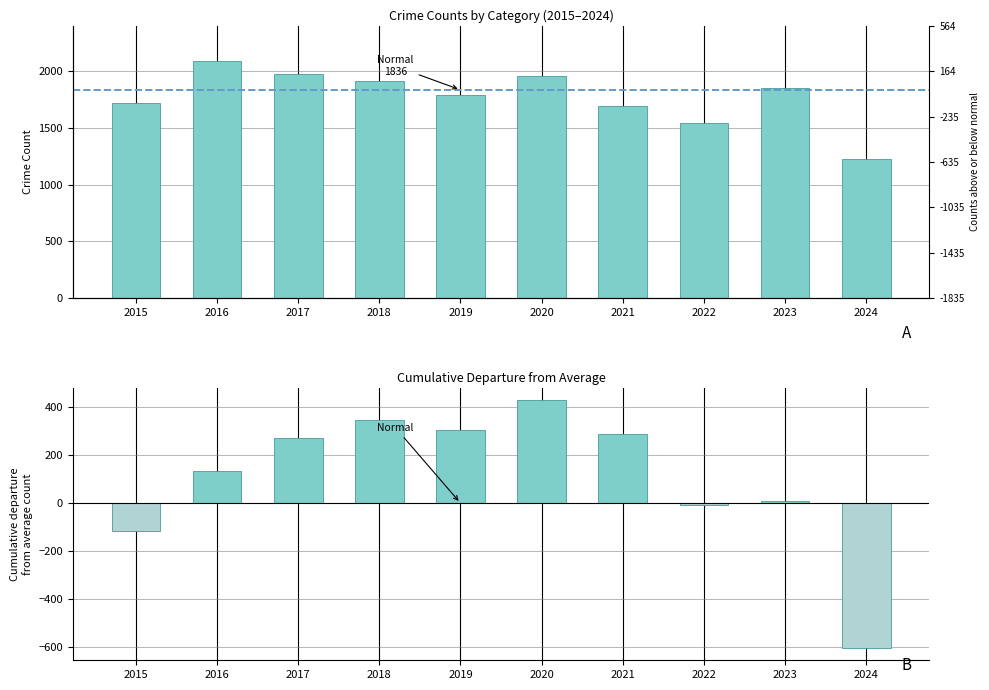

At 2015, list the series in order from smallest to largest.

Cumulative Departure, Total Crime Count